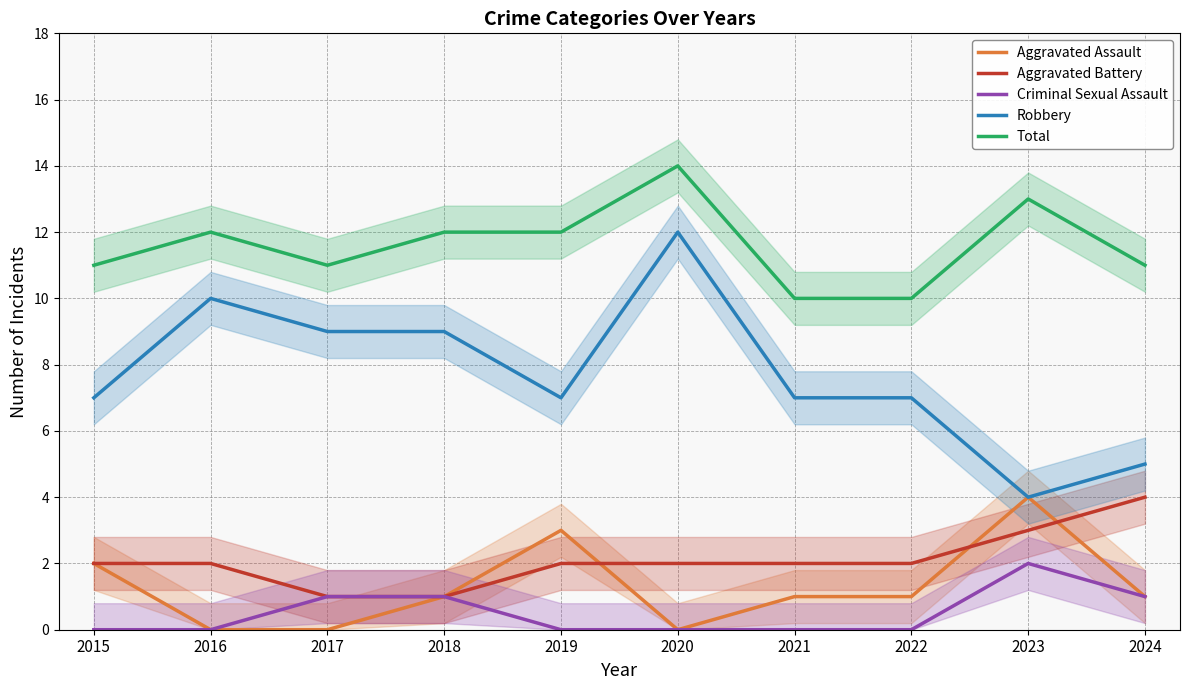

What is the difference between the second highest and minimum values in the Criminal Sexual Assault series?

1